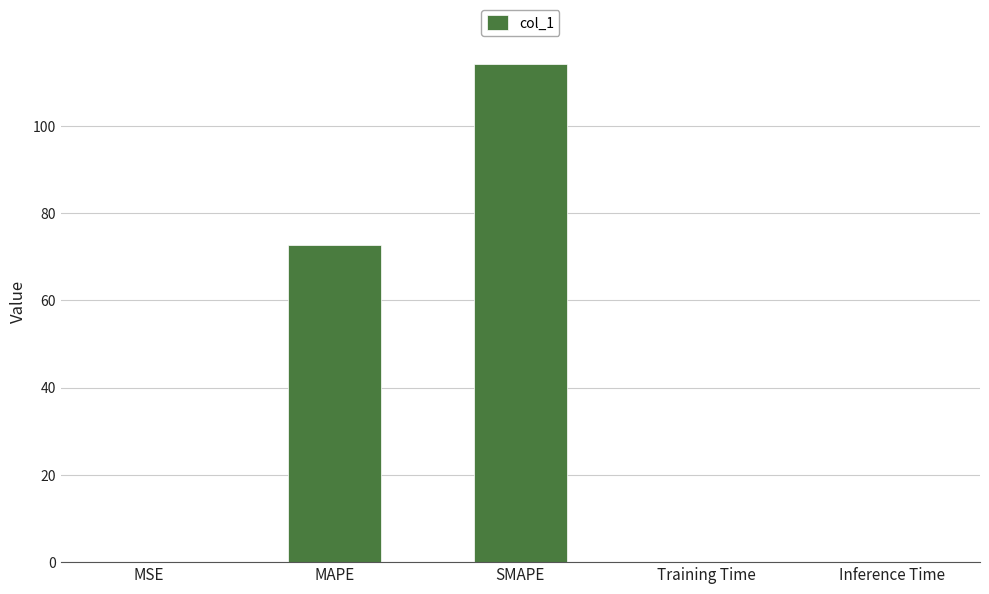

Which category has the highest value across all series?

SMAPE